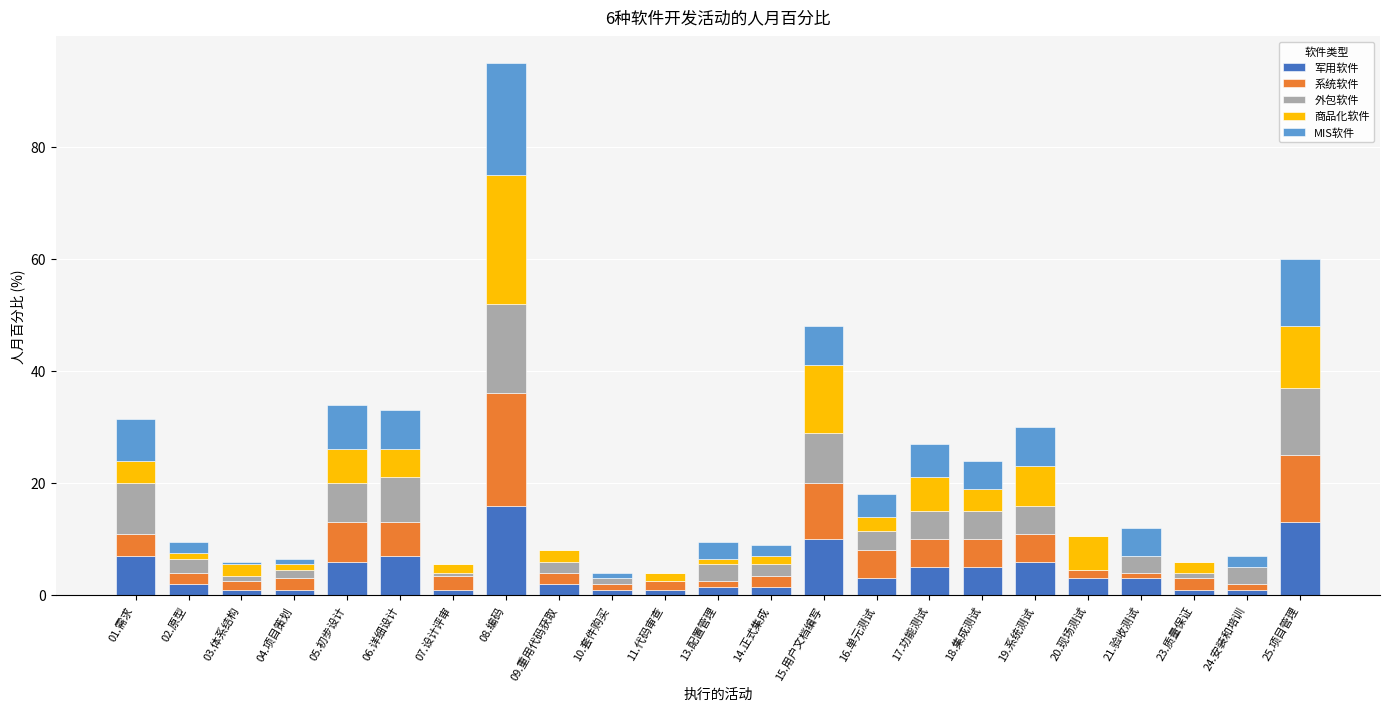

At which category is the sum across all series the highest?

08.编码